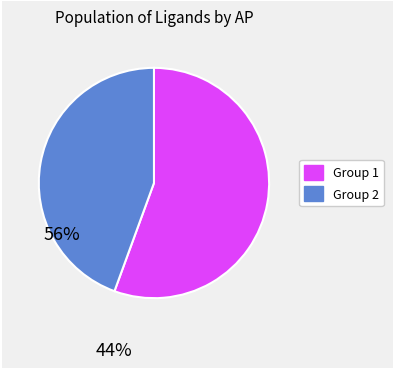

Is there any slice that represents more than half of the pie?

Yes